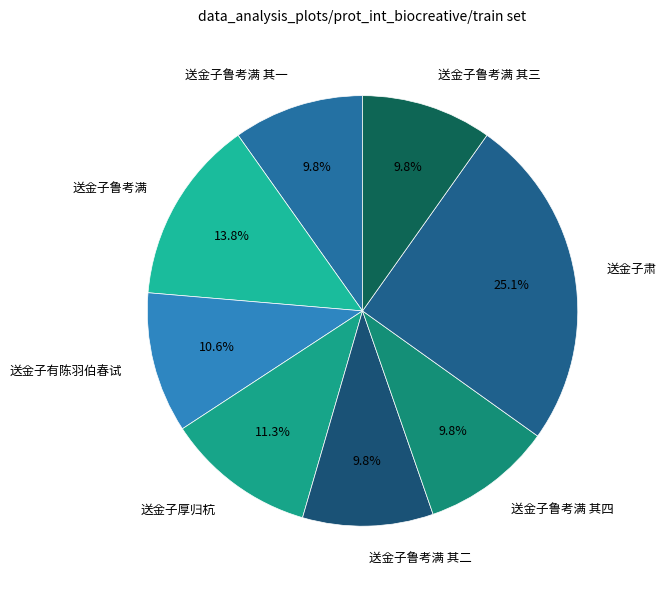

How many segments does this pie chart have?

8